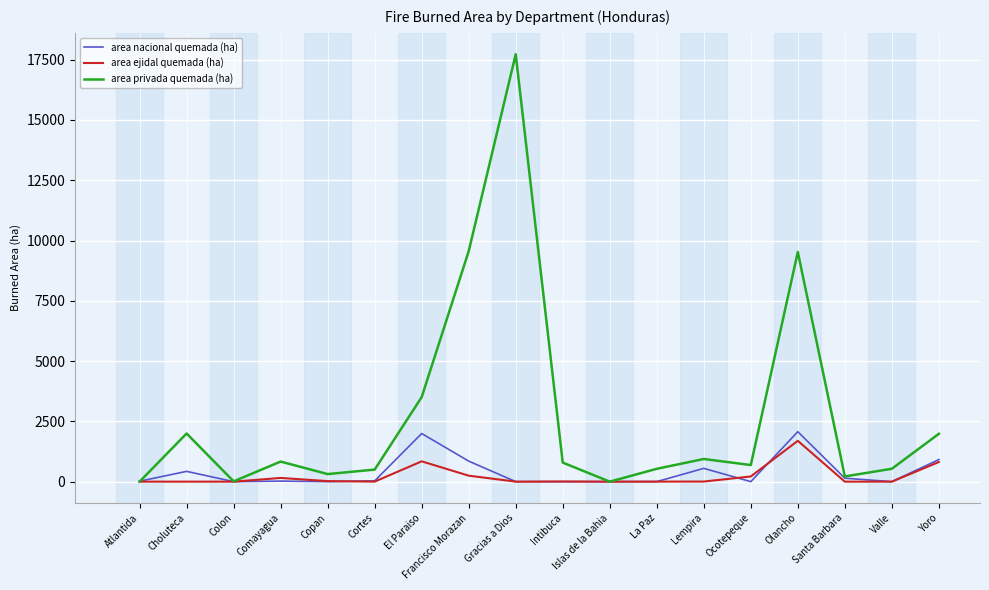

The value of area privada quemada (ha) at Gracias a Dios is 10082.1. True or false?

False